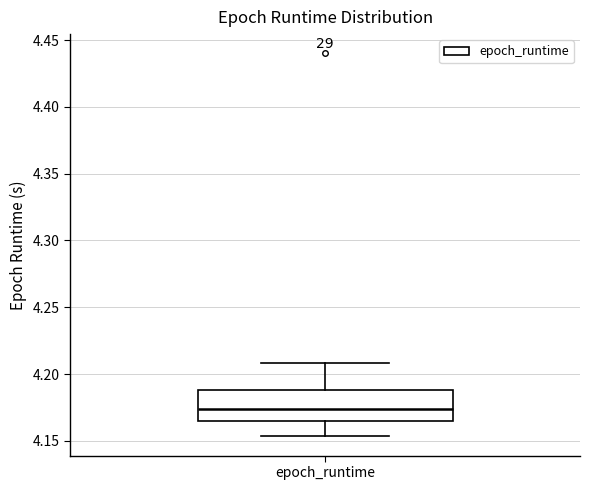

Where does the lower whisker of the box for epoch_runtime end on the y-axis? The values are not printed on the chart, so give them approximately, as read against the axis.

4.155